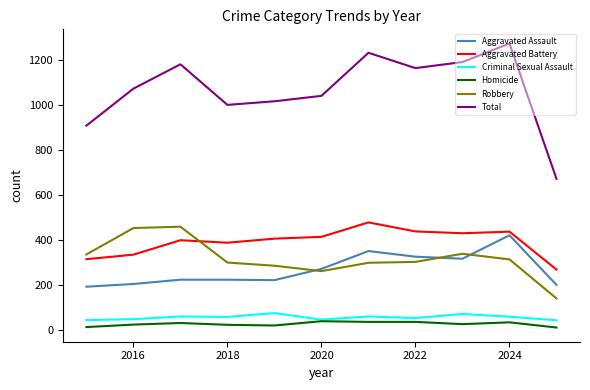

Which series has the largest total across all categories?

Total